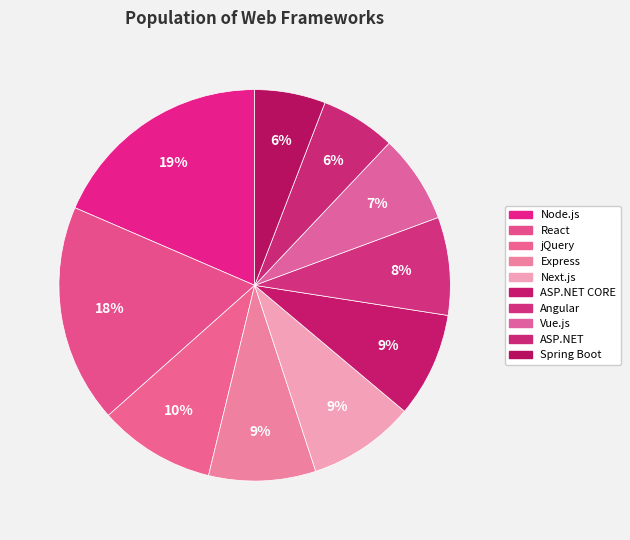

Rank the categories by value from lowest to highest.

Spring Boot, ASP.NET, Vue.js, Angular, ASP.NET CORE, Next.js, Express, jQuery, React, Node.js